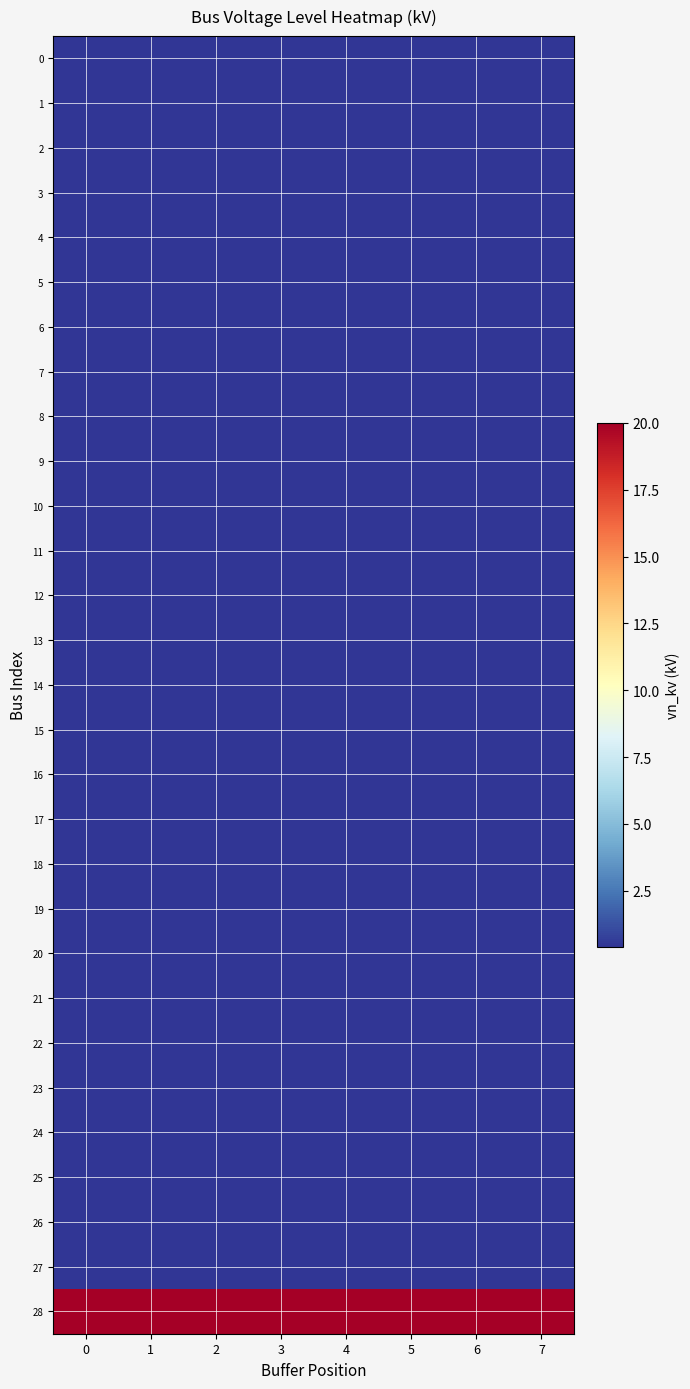

Rank the series at 4 from highest to lowest value.

28, 0, 1, 2, 3, 4, 5, 6, 7, 8, 9, 10, 11, 12, 13, 14, 15, 16, 17, 18, 19, 20, 21, 22, 23, 24, 25, 26, 27